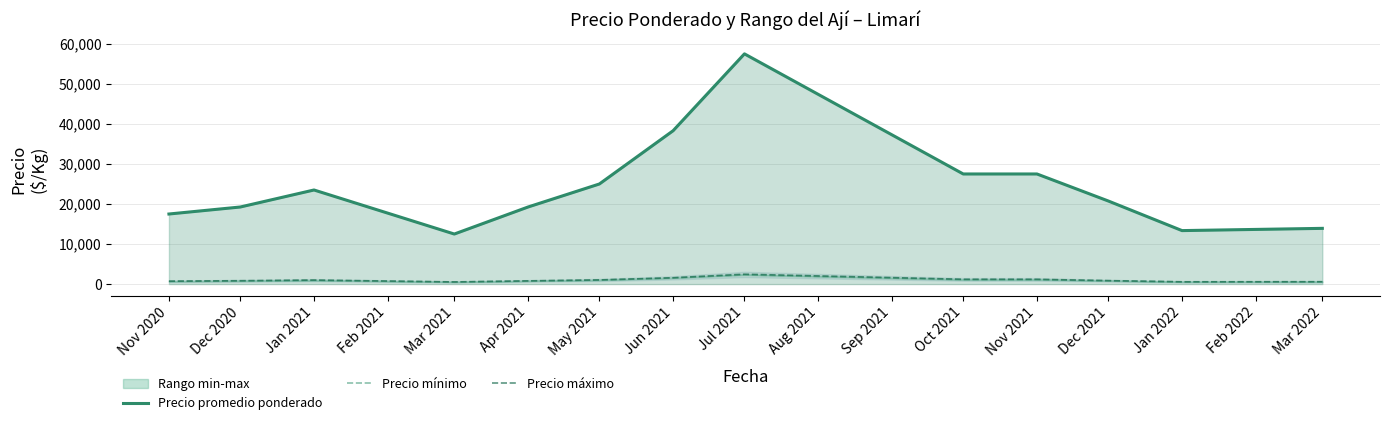

Where is Precio promedio ponderado nearest to the value 35000?

Jun 2021